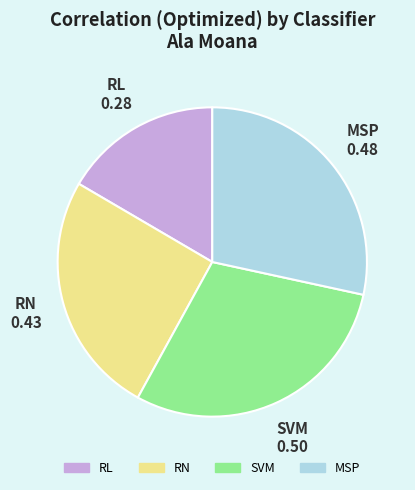

Combined, do SVM and RN account for over 50%?

Yes